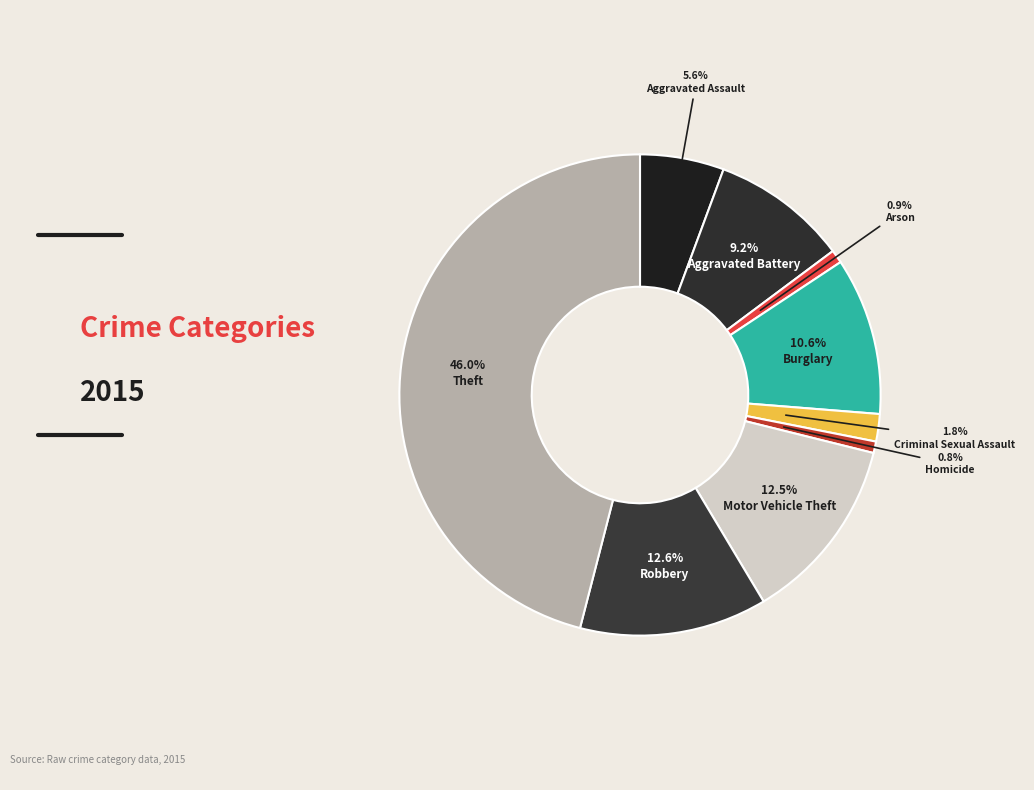

To the nearest percent, what is the difference between the Criminal Sexual Assault and Burglary slice percentages?

9%